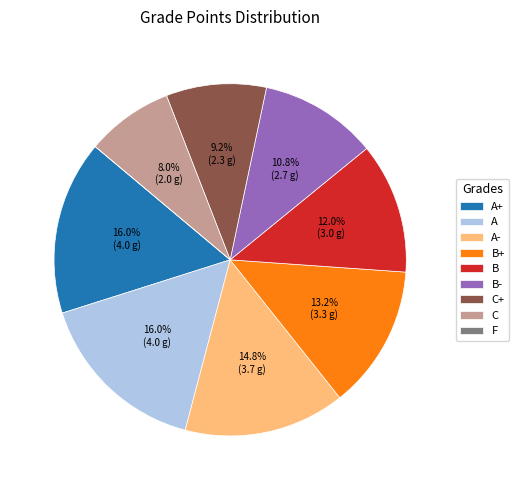

Is there any slice that represents more than half of the pie?

No